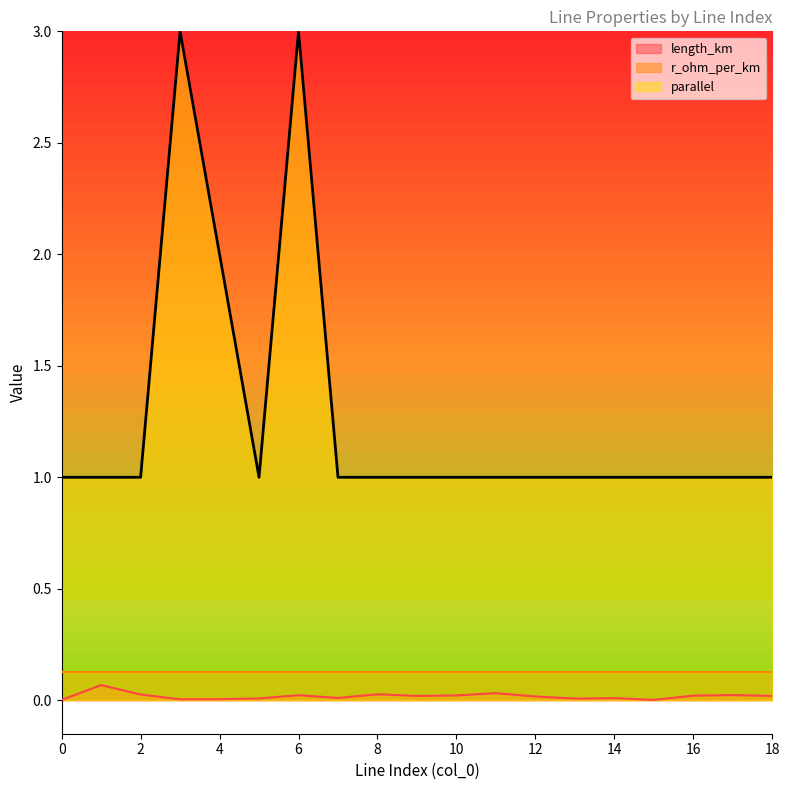

What is the sum of all parallel values?

24.0